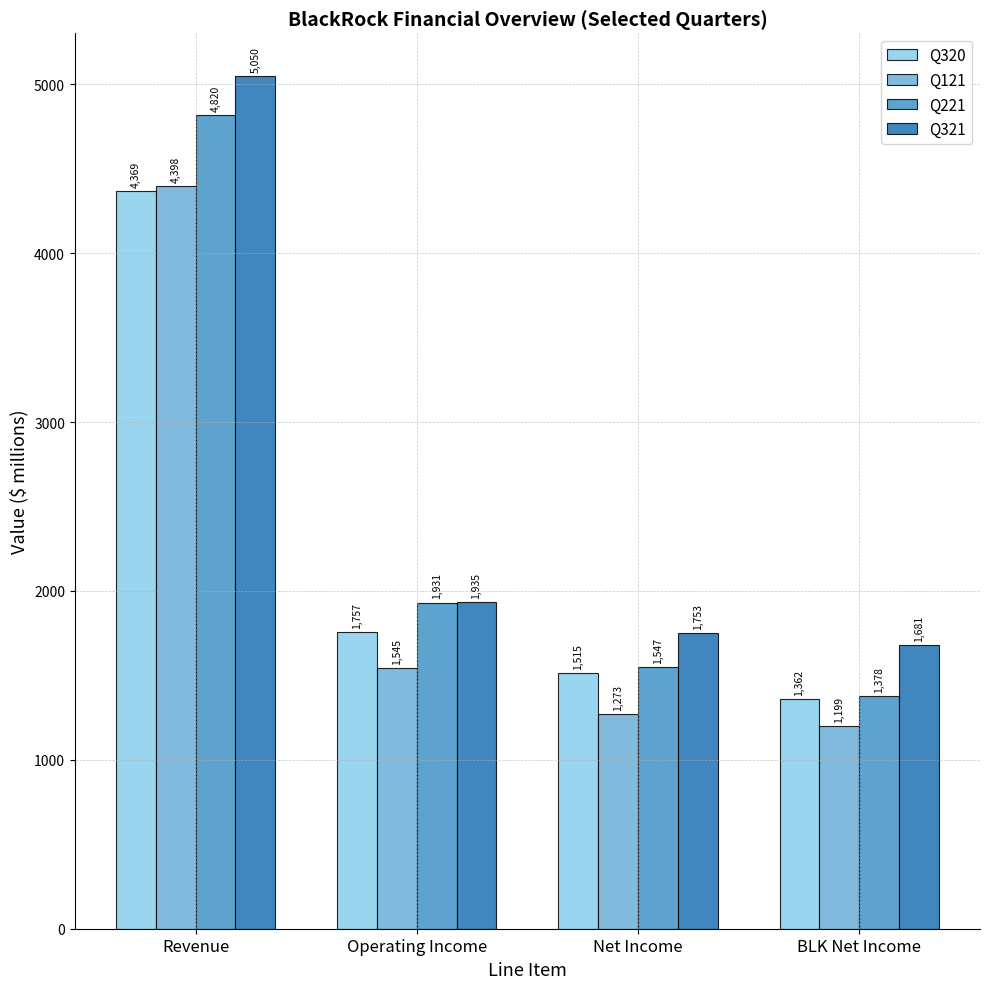

How many data points in Q221 are less than 1931?

2